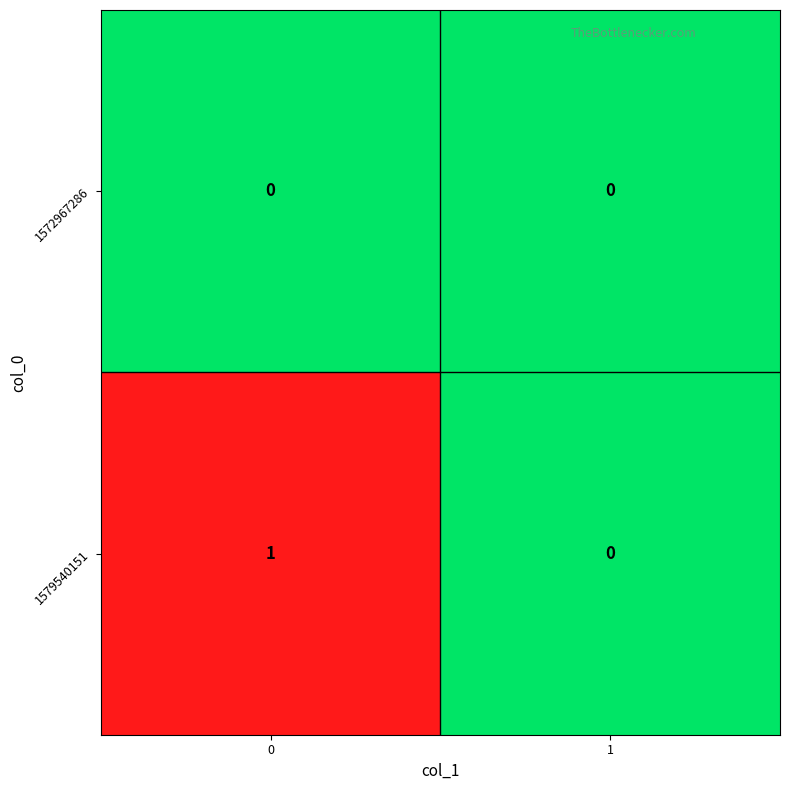

Rank the series by their average value, from lowest to highest.

1572967286, 1579540151